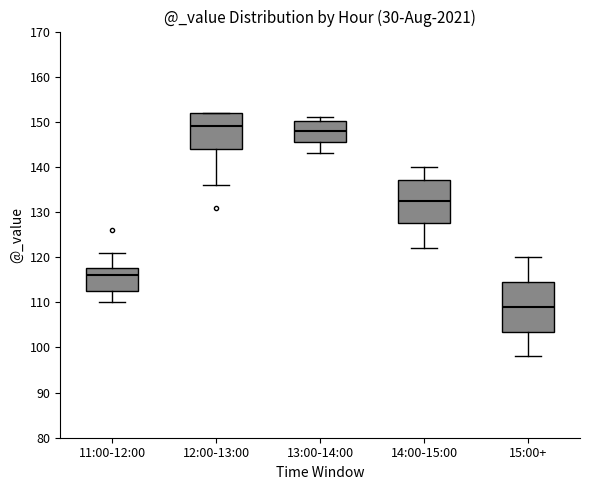

Which box is the tallest, from its lower edge to its upper edge?

15:00+